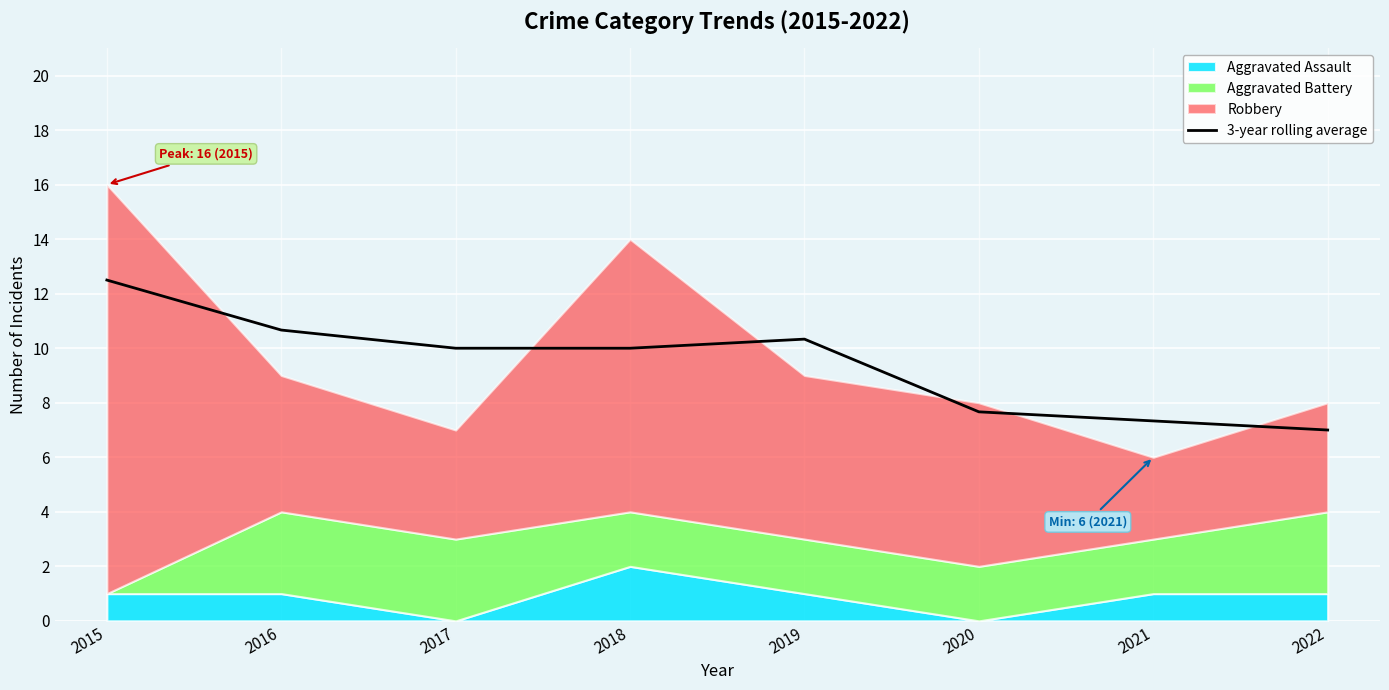

Where is the first local maximum?

2019